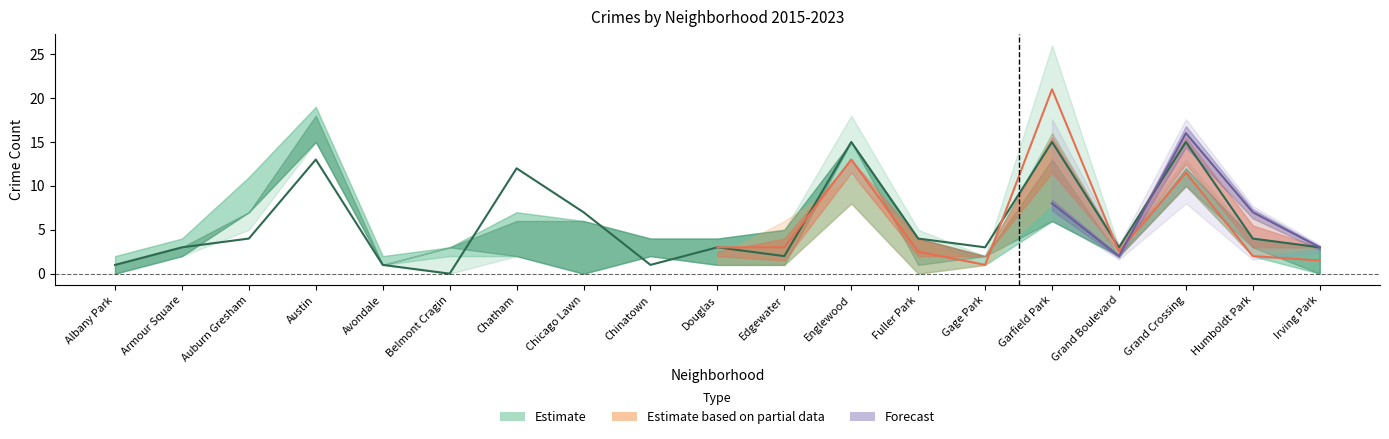

Reading left to right, list all the values displayed in this chart.

2015: Albany Park=1	Armour Square=3	Auburn Gresham=7	Austin=15	Avondale=1	Belmont Cragin=3	Chatham=2	Chicago Lawn=6	Chinatown=2	Douglas=1	Edgewater=1	Englewood=15	Fuller Park=4	Gage Park=2	Garfield Park=6	Grand Boulevard=2	Grand Crossing=10	Humboldt Park=4	Irving Park=0
2016: Albany Park=0	Armour Square=2	Auburn Gresham=7	Austin=18	Avondale=1	Belmont Cragin=3	Chatham=6	Chicago Lawn=0	Chinatown=4	Douglas=4	Edgewater=5	Englewood=15	Fuller Park=1	Gage Park=2	Garfield Park=13	Grand Boulevard=2	Grand Crossing=12	Humboldt Park=3	Irving Park=3
2017: Albany Park=1	Armour Square=3	Auburn Gresham=4	Austin=13	Avondale=1	Belmont Cragin=0	Chatham=12	Chicago Lawn=7	Chinatown=1	Douglas=3	Edgewater=2	Englewood=15	Fuller Park=4	Gage Park=3	Garfield Park=15	Grand Boulevard=3	Grand Crossing=15	Humboldt Park=4	Irving Park=3
2018: Albany Park=2	Armour Square=4	Auburn Gresham=11	Austin=19	Avondale=2	Belmont Cragin=2	Chatham=7	Chicago Lawn=2	Chinatown=3	Douglas=2	Edgewater=1	Englewood=8	Fuller Park=0	Gage Park=1	Garfield Park=16	Grand Boulevard=3	Grand Crossing=10	Humboldt Park=2	Irving Park=3
2019: Albany Park=0	Armour Square=3	Auburn Gresham=5	Austin=17	Avondale=2	Belmont Cragin=0	Chatham=3	Chicago Lawn=3	Chinatown=4	Douglas=4	Edgewater=5	Englewood=18	Fuller Park=5	Gage Park=1	Garfield Park=26	Grand Boulevard=2	Grand Crossing=13	Humboldt Park=2	Irving Park=0
2023: Albany Park=3	Armour Square=5	Auburn Gresham=2	Austin=17	Avondale=4	Belmont Cragin=1	Chatham=7	Chicago Lawn=1	Chinatown=3	Douglas=1	Edgewater=6	Englewood=11	Fuller Park=4	Gage Park=1	Garfield Park=8	Grand Boulevard=2	Grand Crossing=16	Humboldt Park=7	Irving Park=3